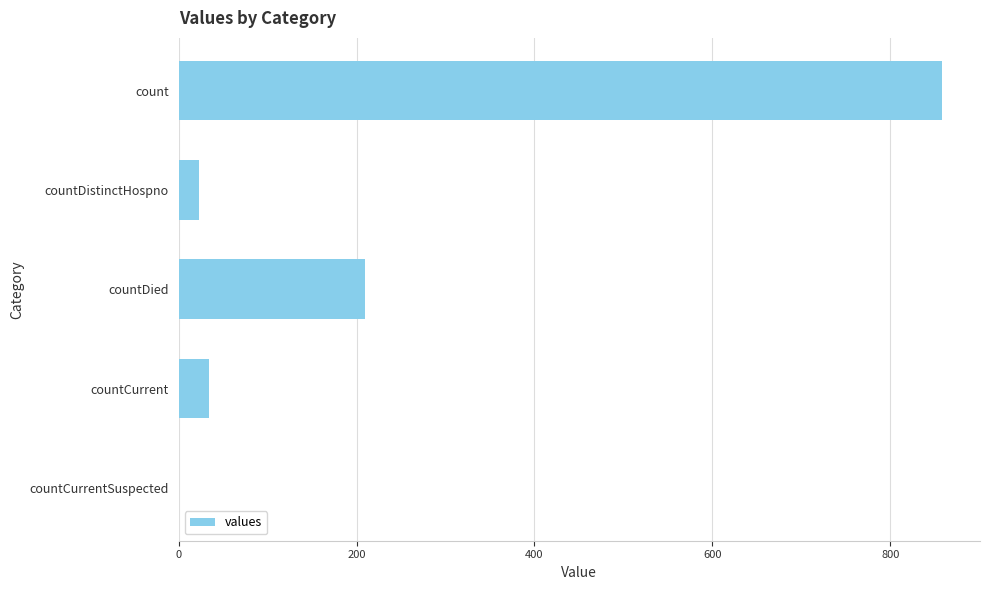

Count the number of data series in this chart.

1